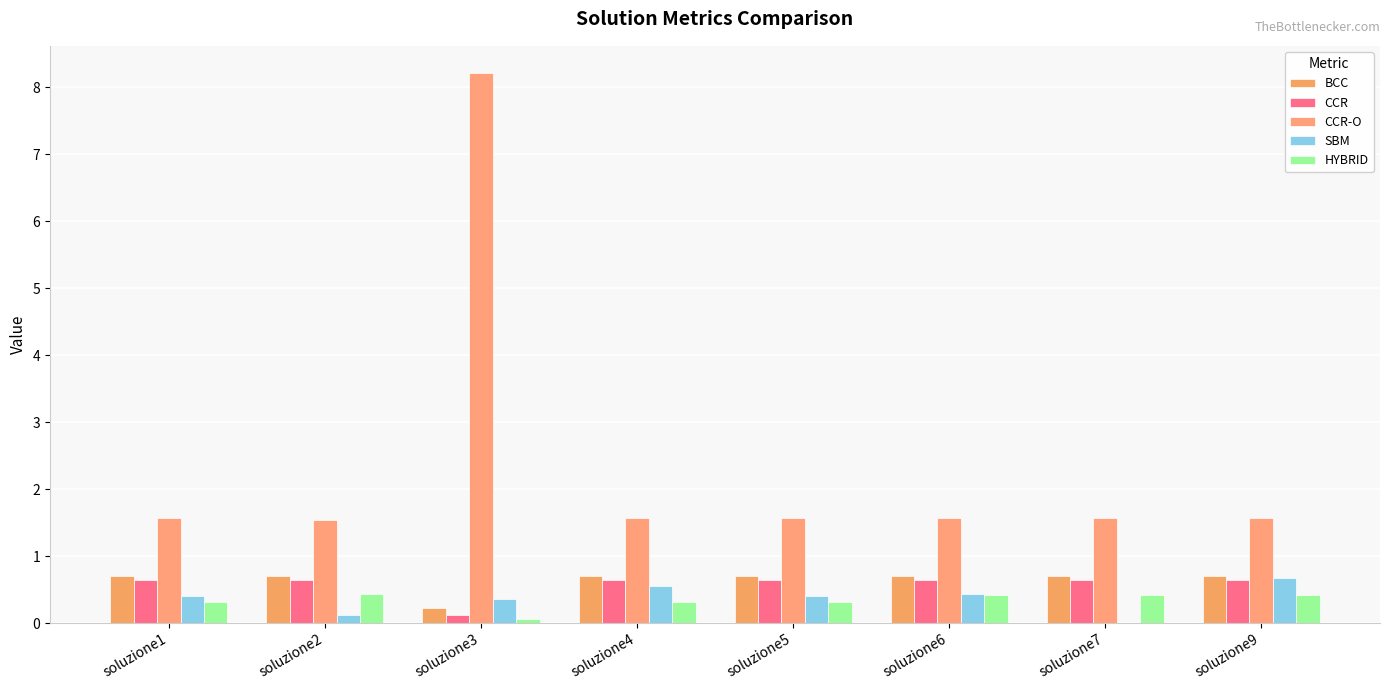

Are the bars horizontal?

No